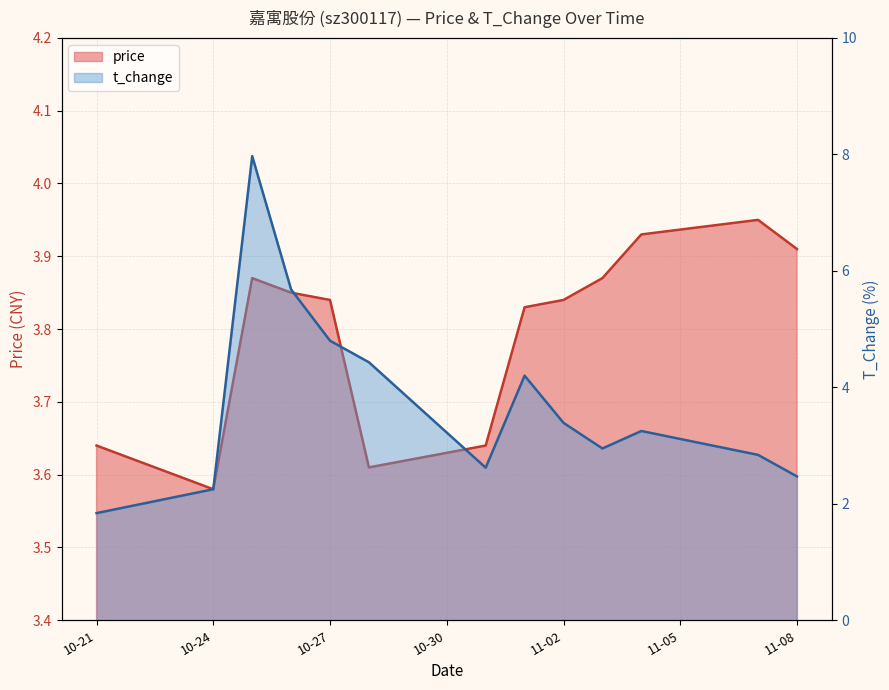

At how many categories does at least one series exceed 7?

1